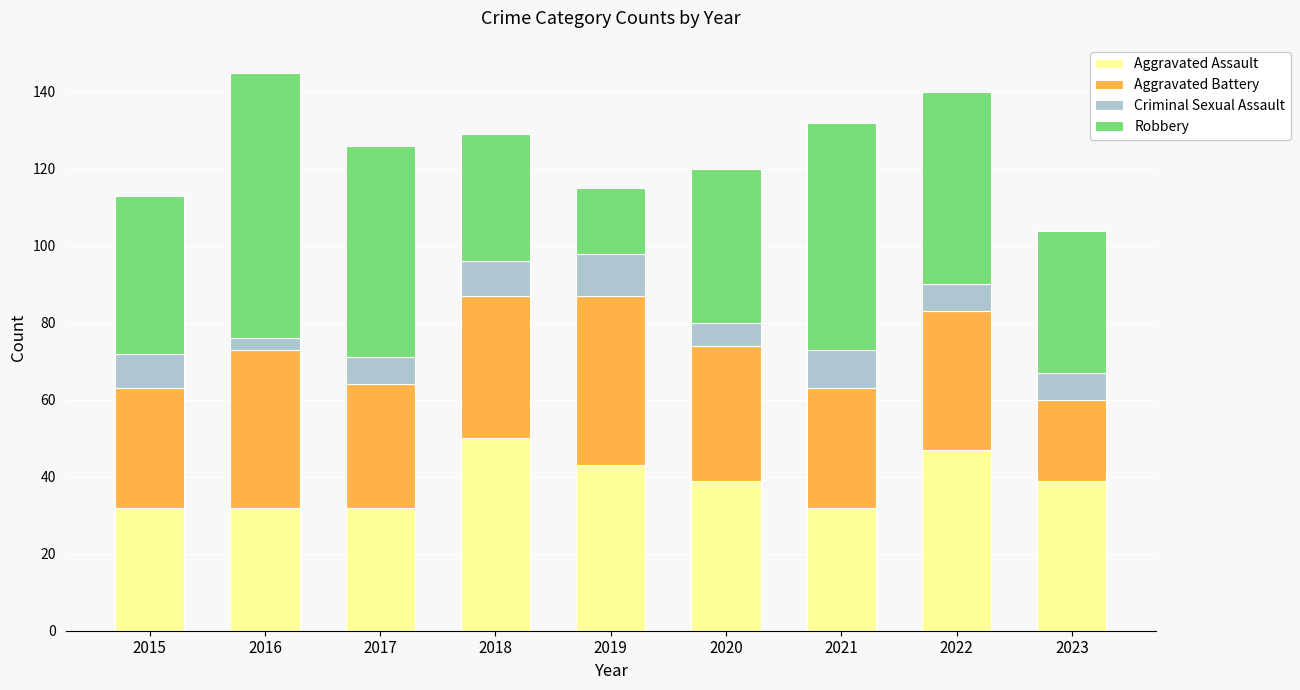

What is the difference between the second highest and second lowest values in the Aggravated Assault series?

15